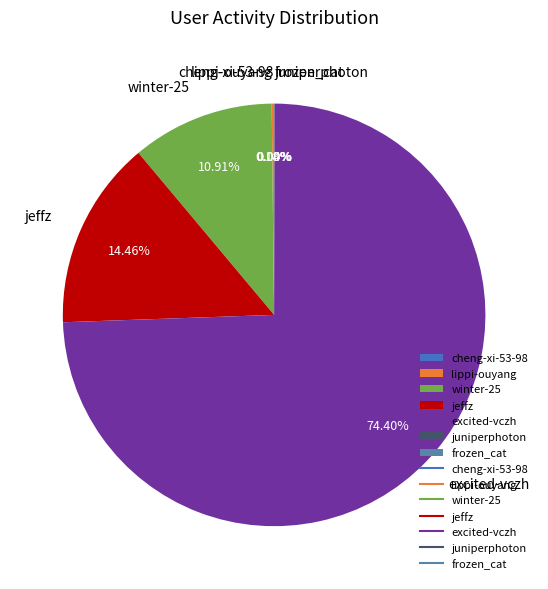

Combined, do winter-25 and jeffz account for over 50%?

No